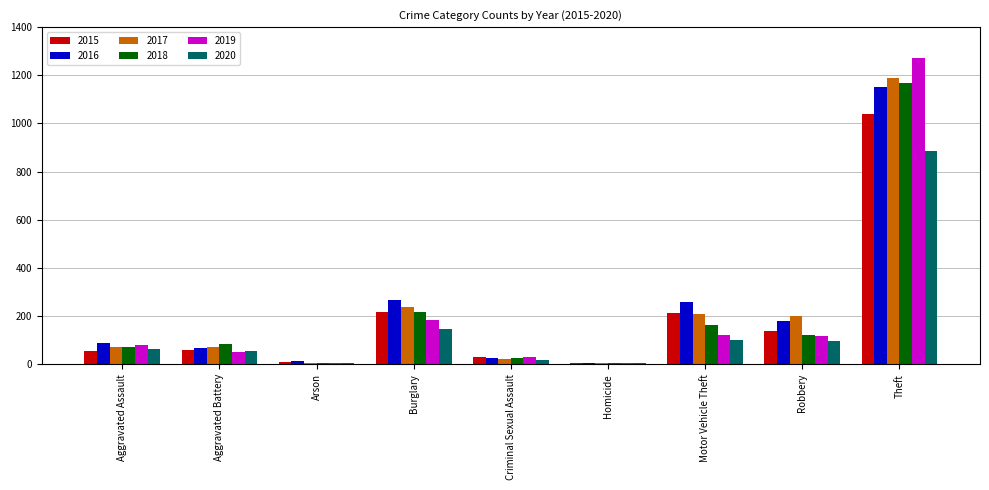

Is it true that 2018 equals 86 at Aggravated Battery?

True